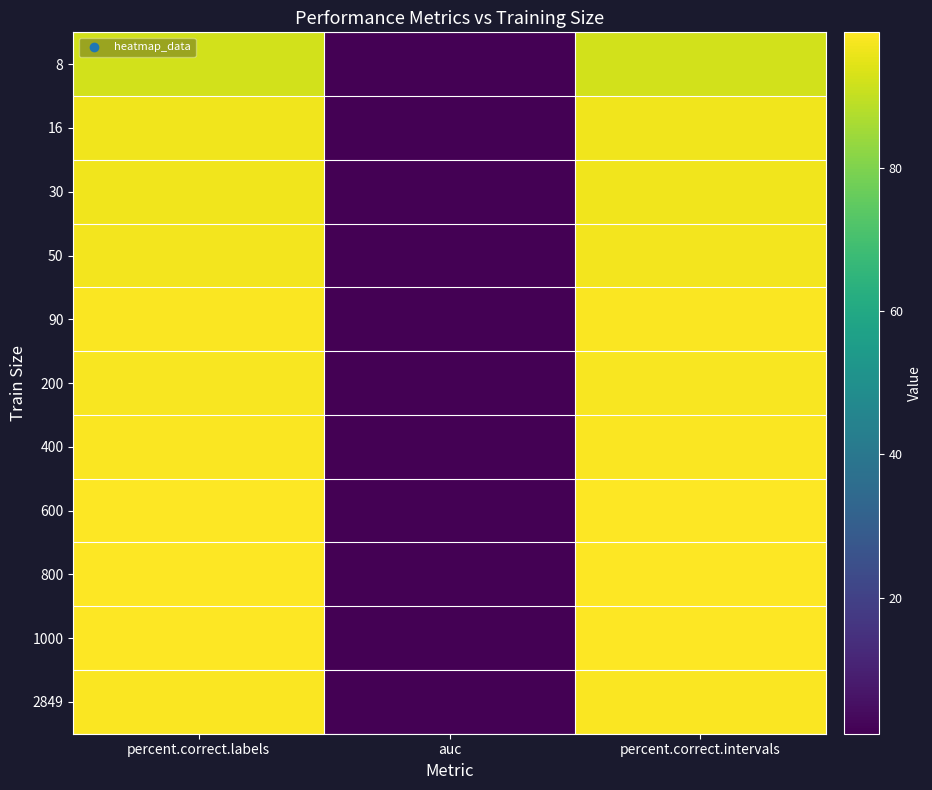

Rank the series at percent.correct.intervals from lowest to highest value.

8, 16, 30, 50, 200, 90, 2849, 400, 600, 1000, 800